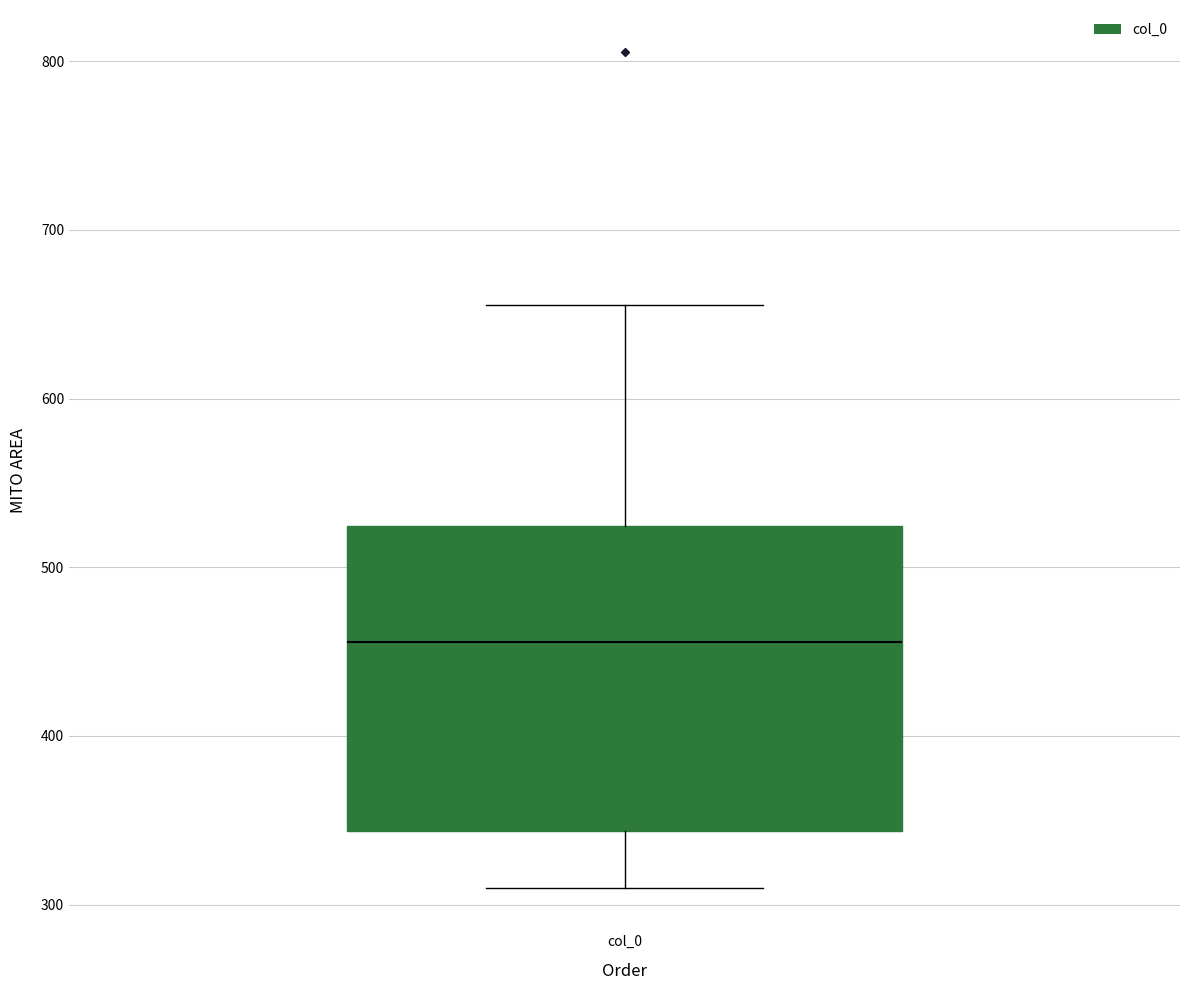

Transcribe this box plot: give where the median line is, the range the box spans, and where the two whiskers end, as read against the y-axis. The values are not printed on the chart, so give them approximately, as read against the axis.

median 460, box 340 to 520, whiskers 310 to 660